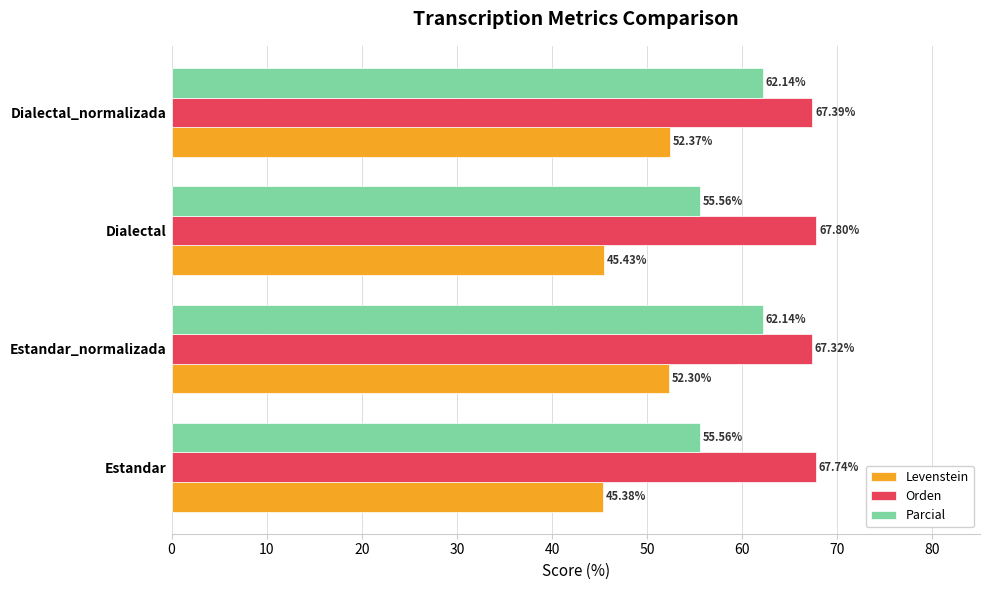

What are all the series names shown in the legend?

Levenstein, Orden, Parcial